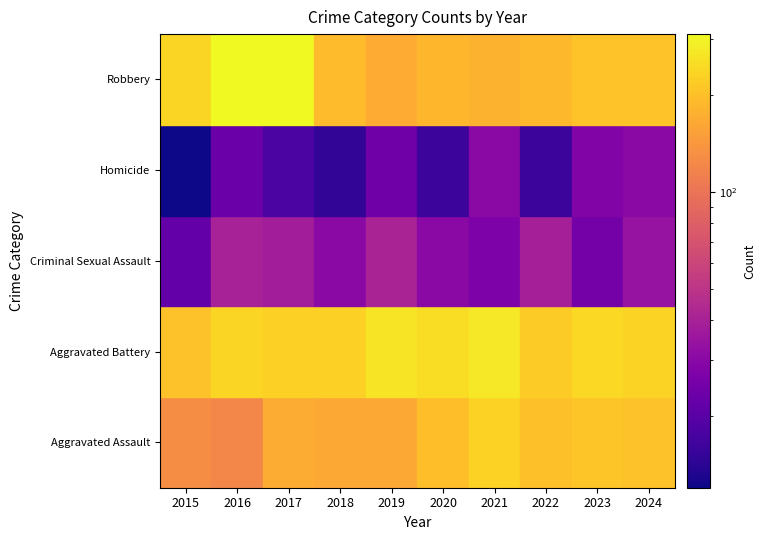

Reading left to right, extract all data points from this chart.

Aggravated Assault: 2015=128	2016=121	2017=170	2018=163	2019=163	2020=197	2021=230	2022=199	2023=207	2024=203
Aggravated Battery: 2015=203	2016=235	2017=228	2018=228	2019=264	2020=249	2021=273	2022=219	2023=241	2024=234
Criminal Sexual Assault: 2015=22	2016=40	2017=38	2018=30	2019=41	2020=30	2021=27	2022=39	2023=25	2024=34
Homicide: 2015=12	2016=23	2017=18	2018=15	2019=24	2020=16	2021=30	2022=16	2023=28	2024=30
Robbery: 2015=235	2016=310	2017=309	2018=193	2019=167	2020=186	2021=179	2022=187	2023=206	2024=205